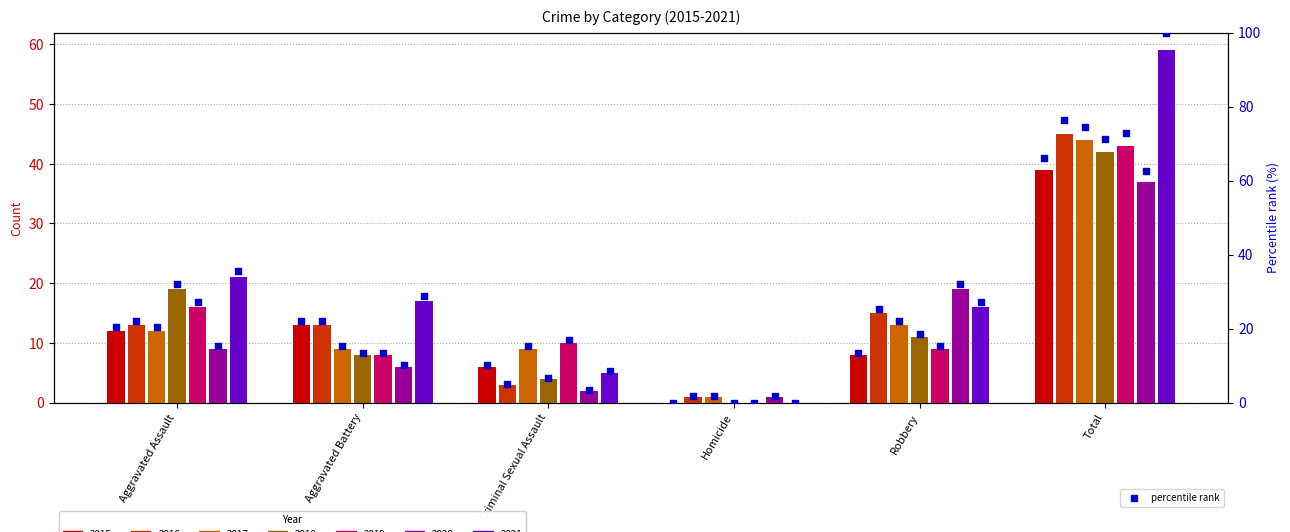

Which has a higher value, Robbery or Aggravated Assault?

Aggravated Assault